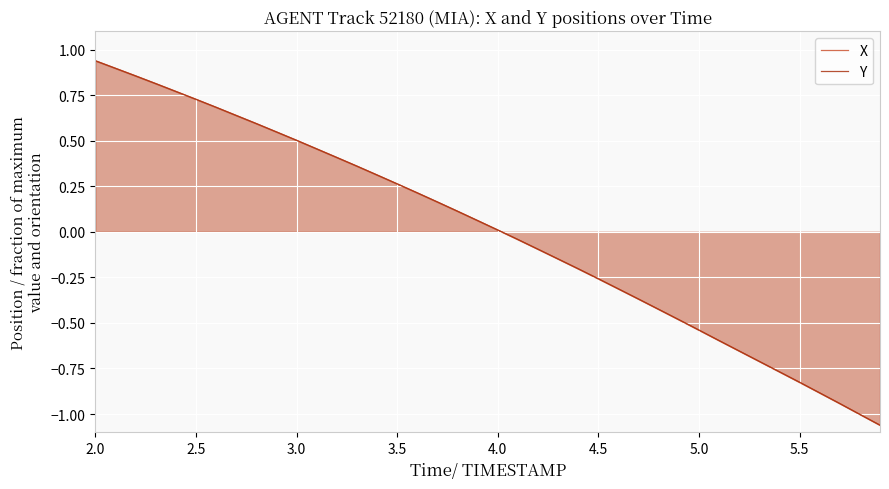

At how many categories does at least one series exceed 0?

21